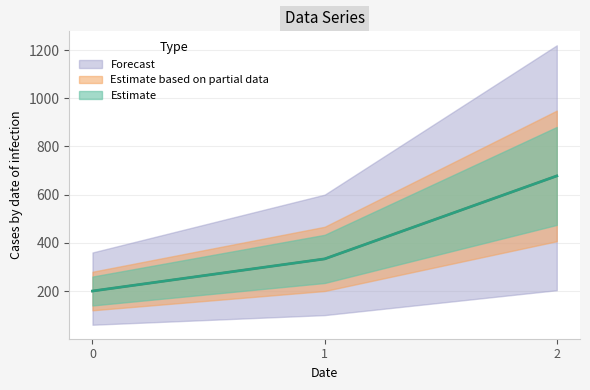

What is the greatest value displayed?

677.8